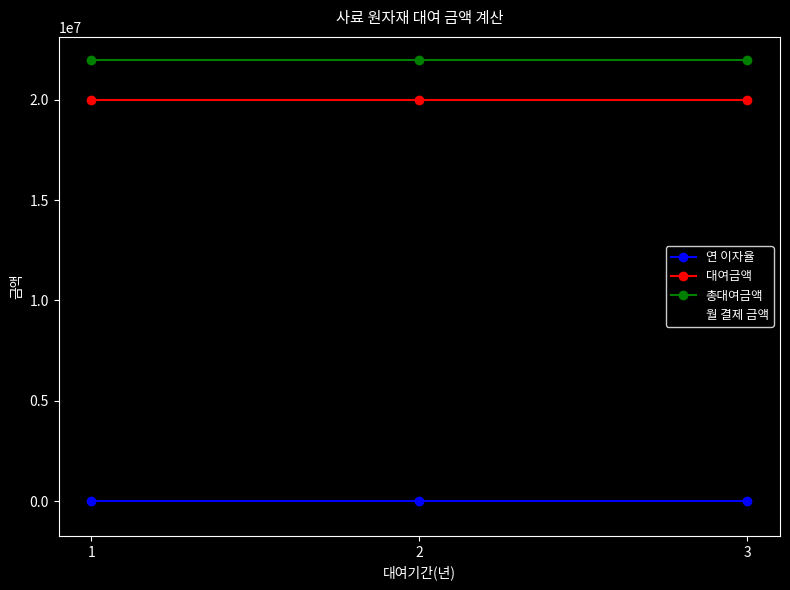

What is the value of the 대여금액 point at the 2nd from the left?

20000000.0